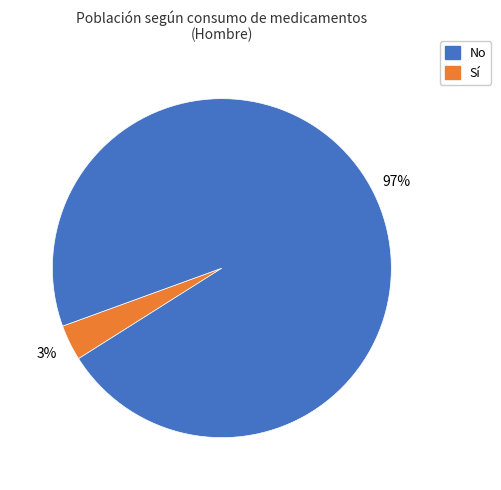

How many segments does this pie chart have?

2